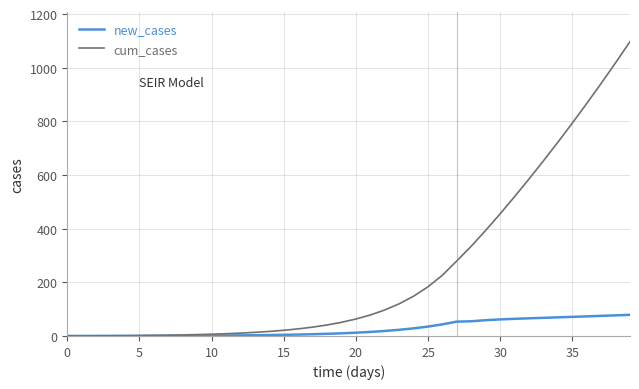

Which series has the widest spread of values?

cum_cases